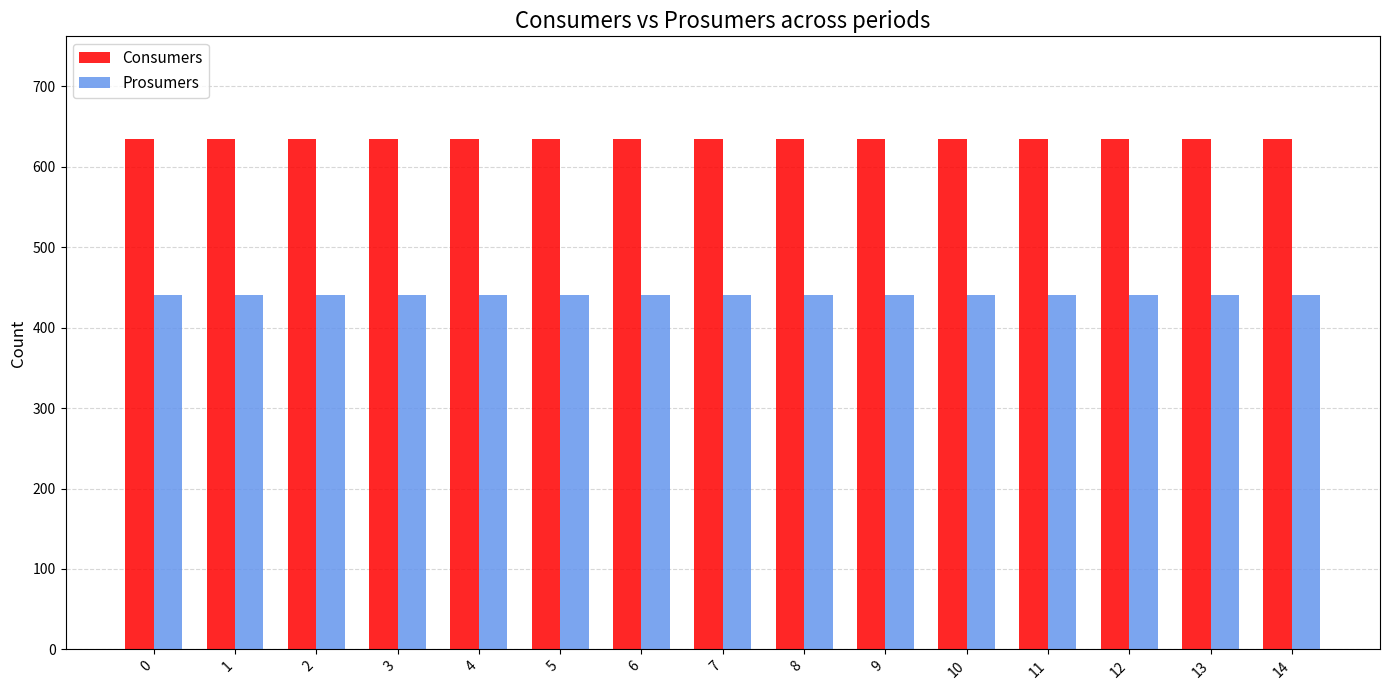

Reading left to right, extract all data points from this chart.

Consumers: 635	635	635	635	635	635	635	635	635	635	635	635	635	635	635
Prosumers: 440	440	440	440	440	440	440	440	440	440	440	440	440	440	440